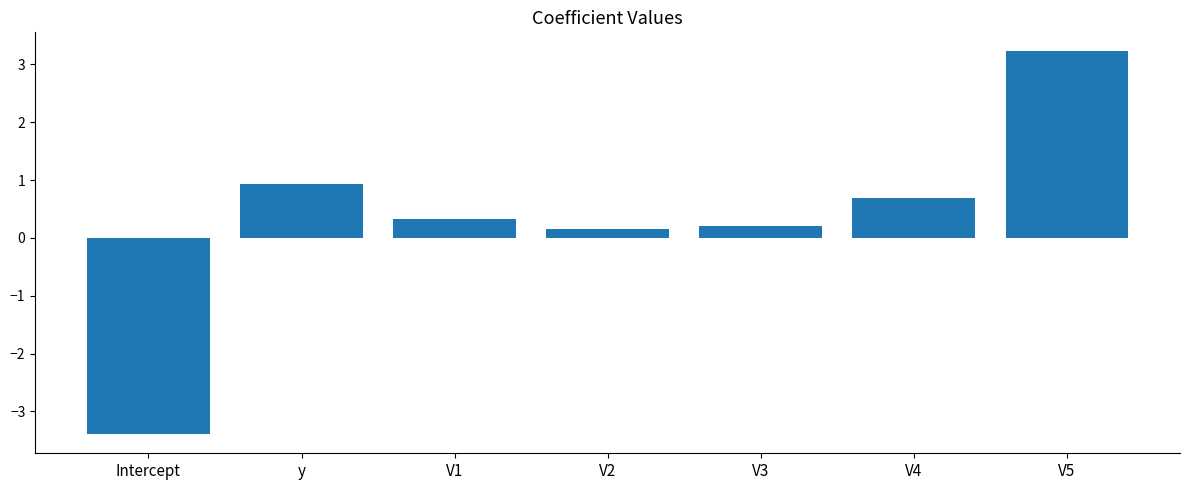

What is the sum of all values?

2.2